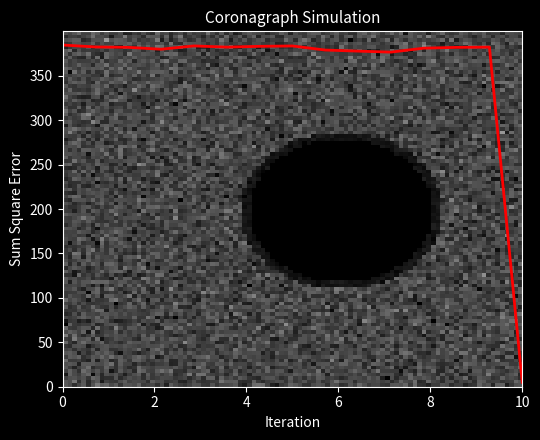

Which label corresponds to the smallest value in the chart?

10